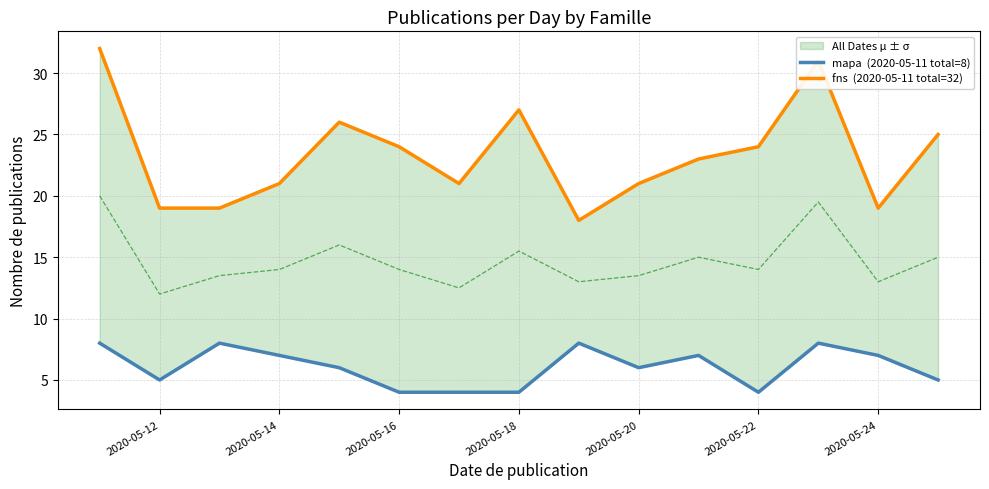

In mapa  (2020-05-11 total=8), how many points are higher than both neighbors (excluding endpoints)?

4